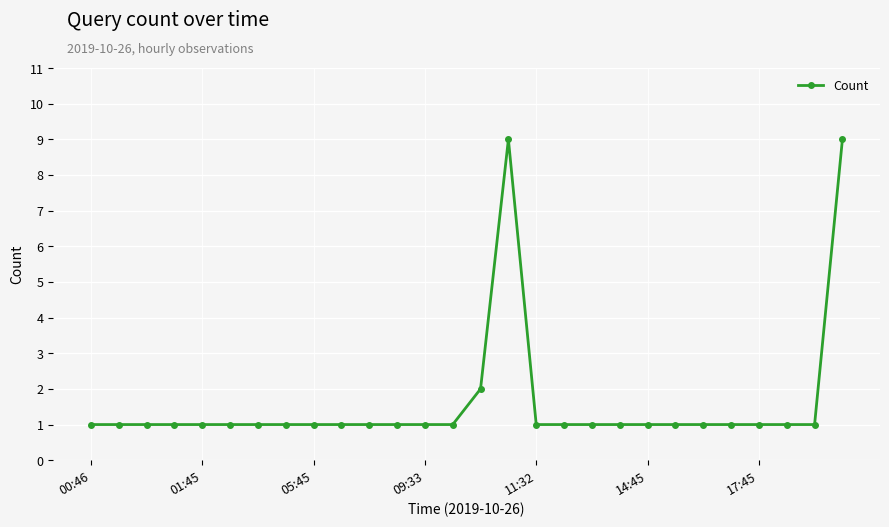

What is the maximum value shown in the chart?

9